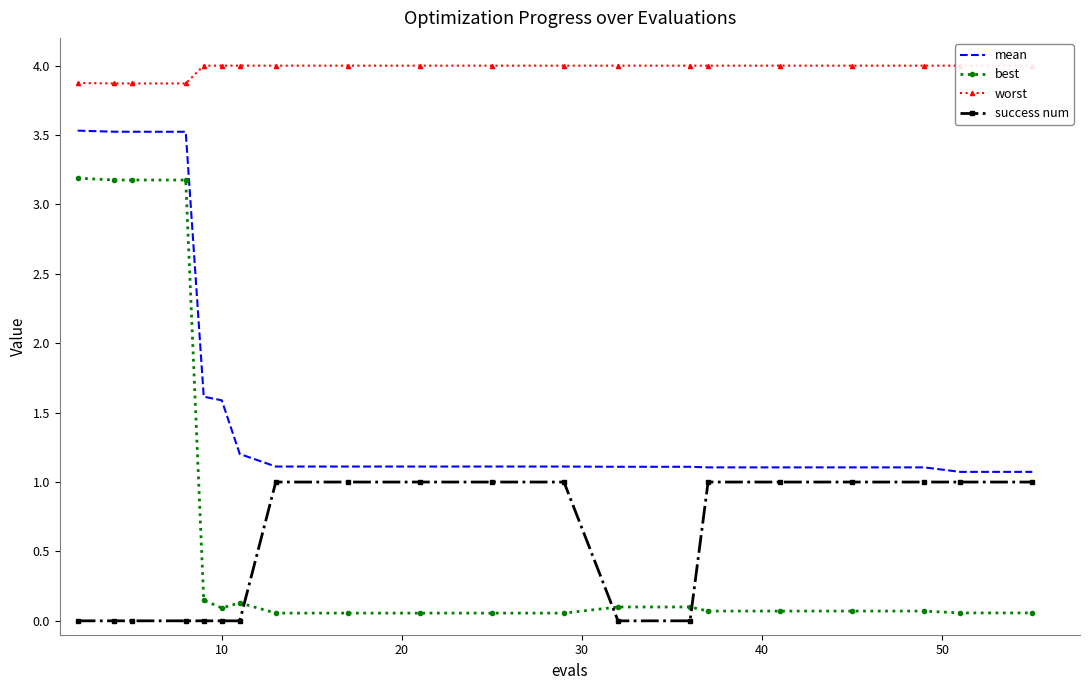

List the series in order of their peak value, lowest first.

success num, best, mean, worst